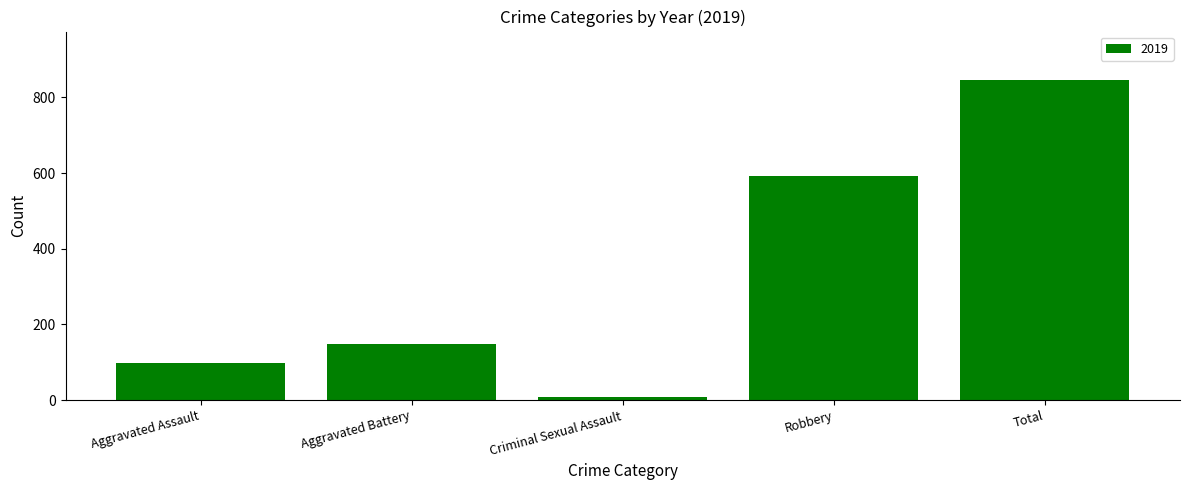

True or false: the data shows 98 at Aggravated Assault.

True